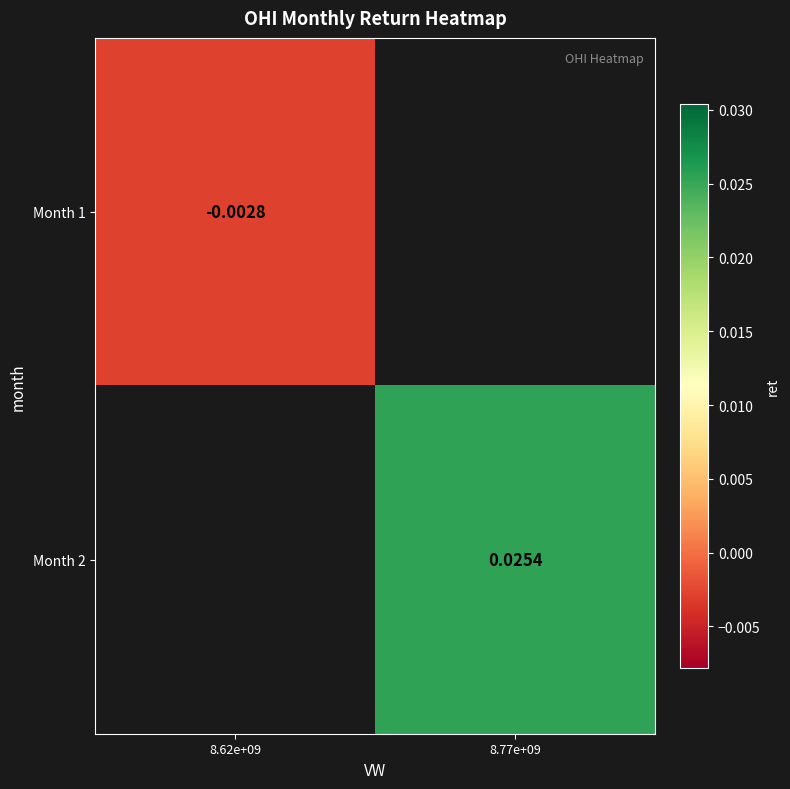

List the series in order of their peak value, lowest first.

Month 1, Month 2